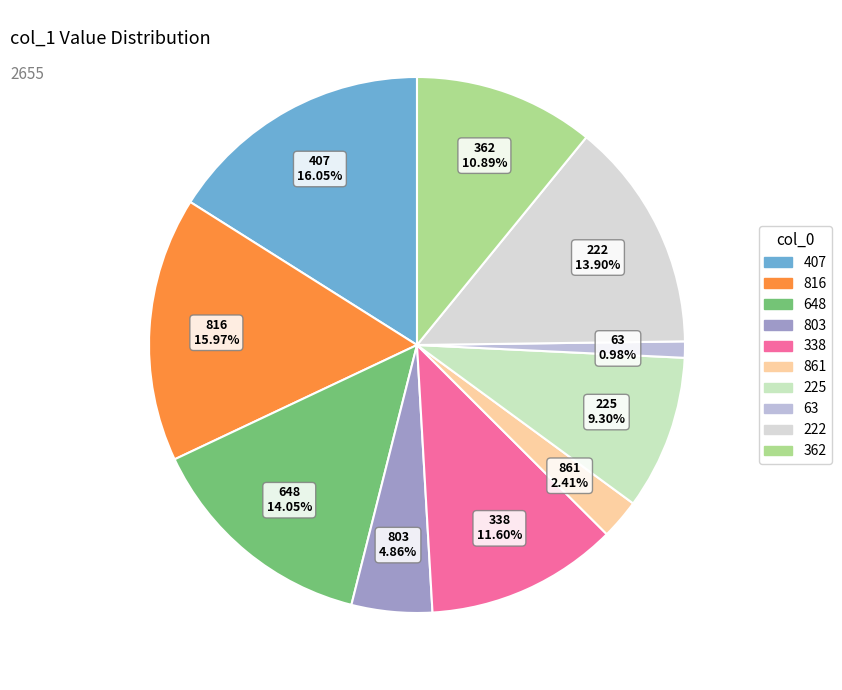

To the nearest percent, what portion does 407 represent?

16%